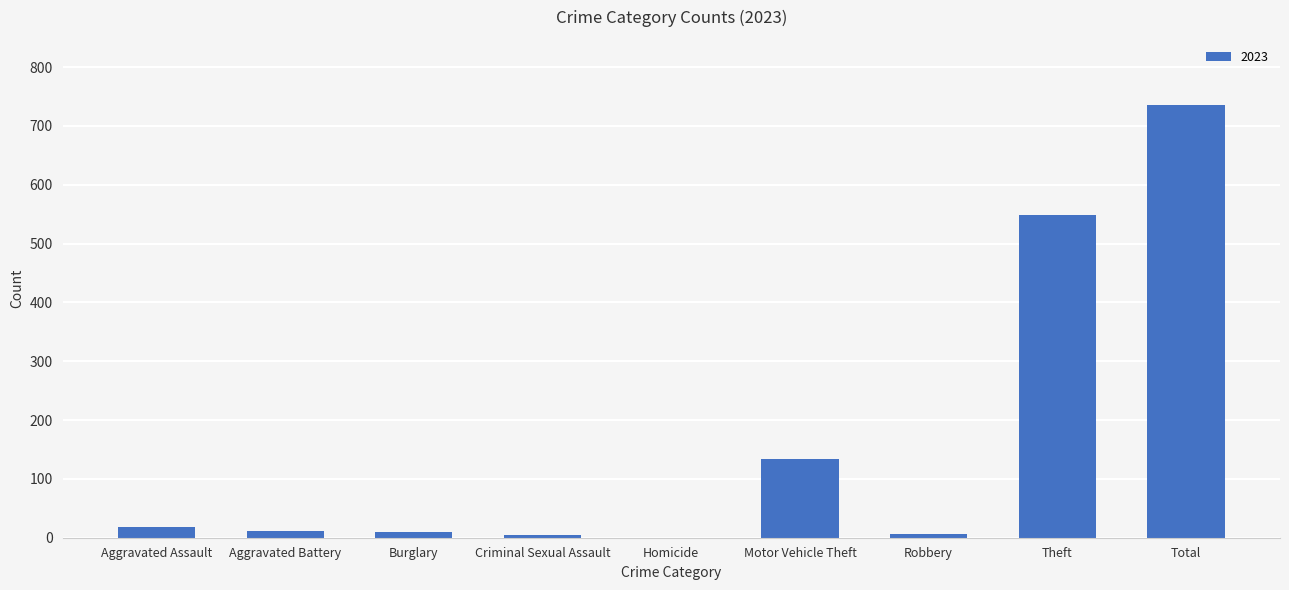

Does the chart contain stacked bars?

No